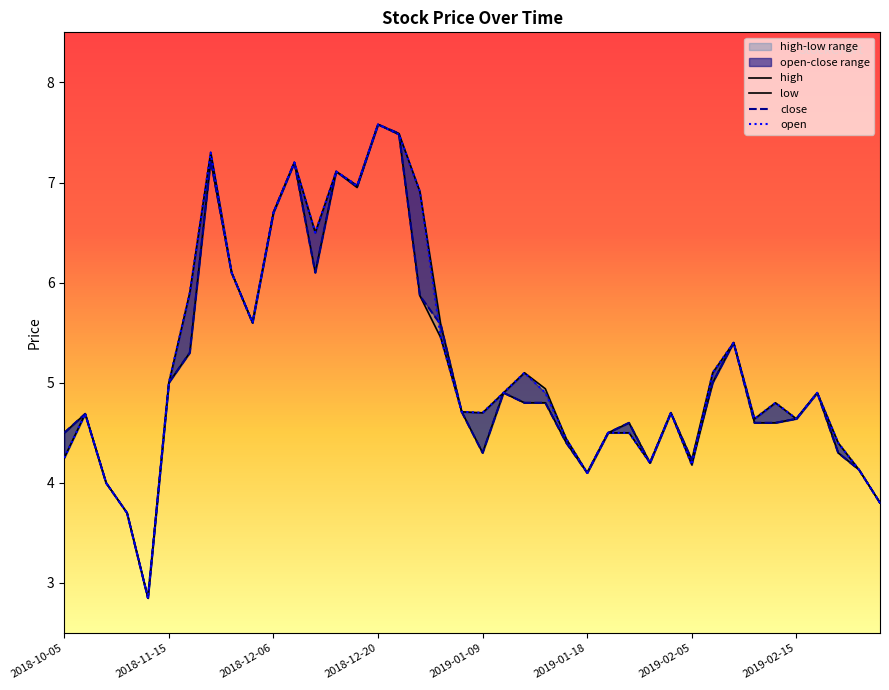

Is the value of low at 24 greater than the value of close at 2018-11-15?

No